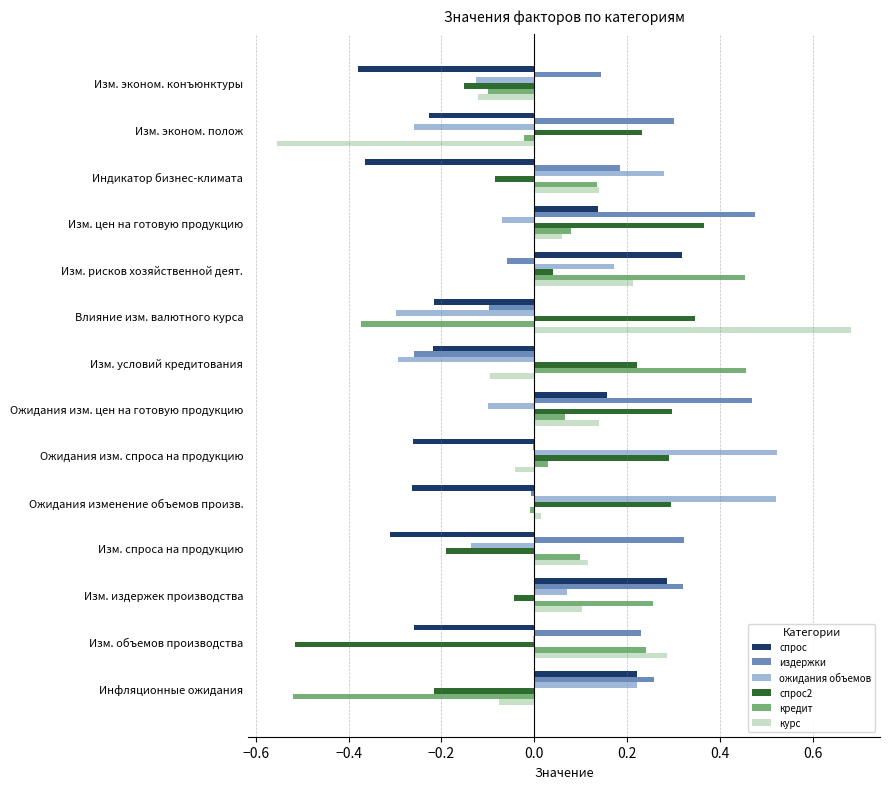

Count the number of data series in this chart.

6